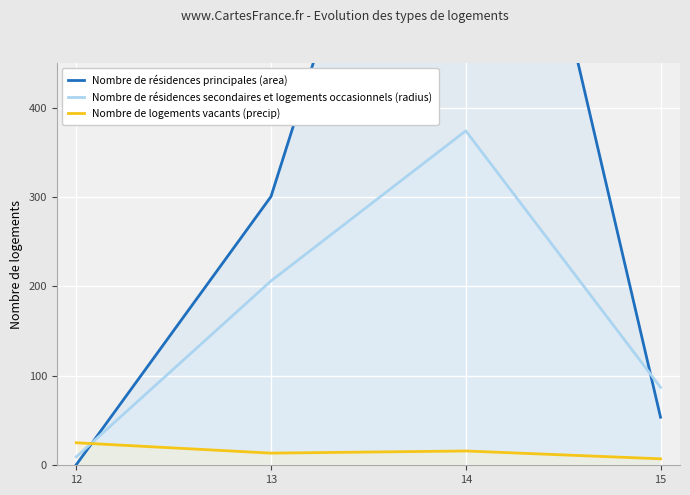

At which category does the chart reach its minimum across all series?

12